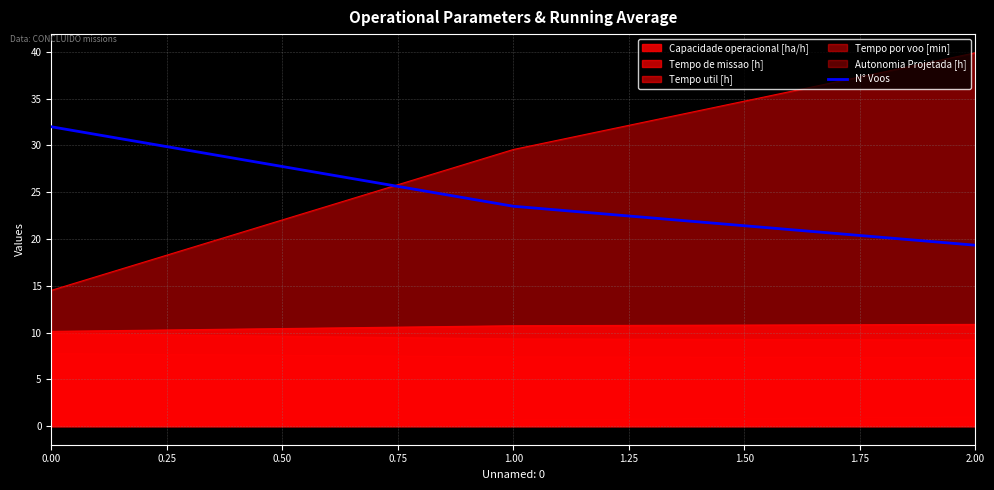

How many lines are shown in the chart?

6